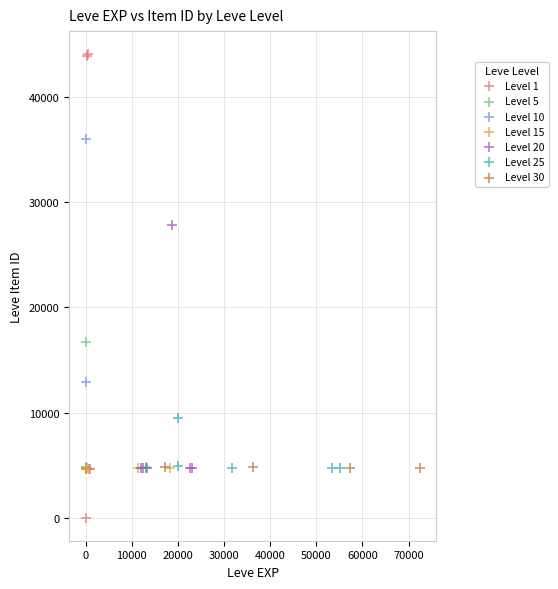

Which series reaches the maximum Y coordinate?

Level 1